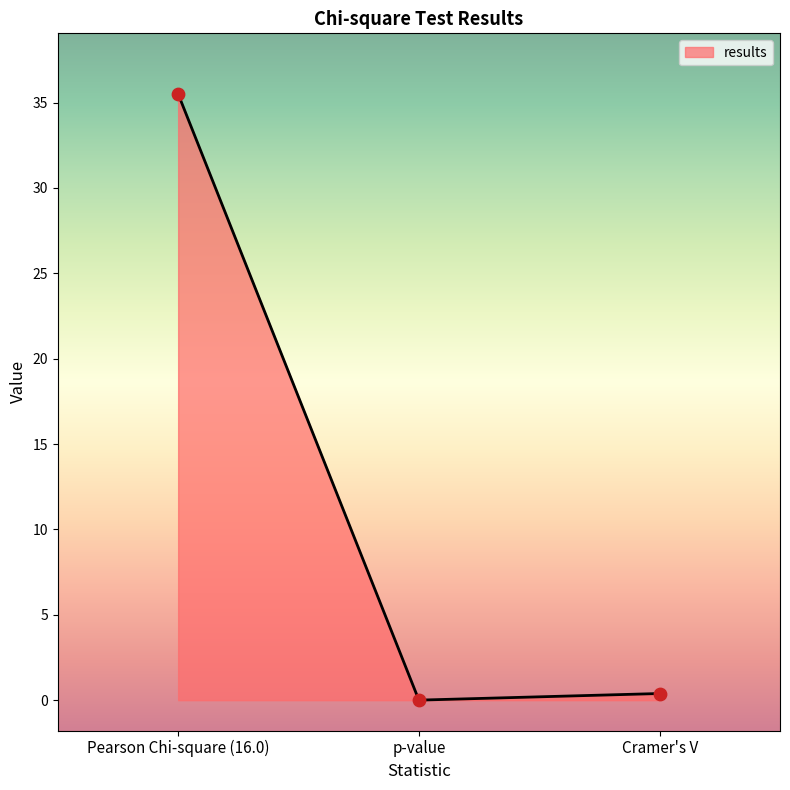

What is the change in value from p-value to Cramer's V?

+0.4